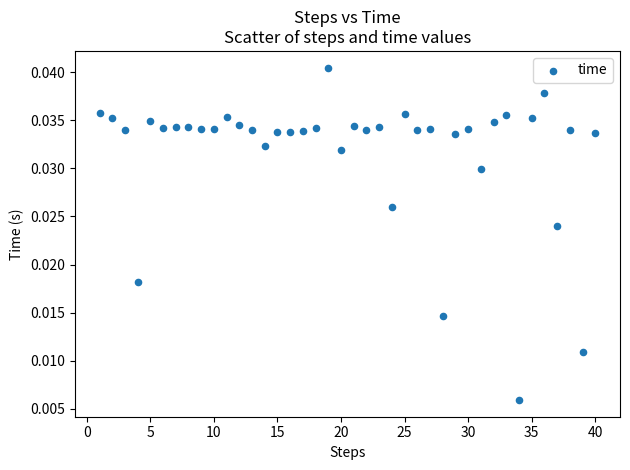

What is the range of X values (max minus min)?

39.0